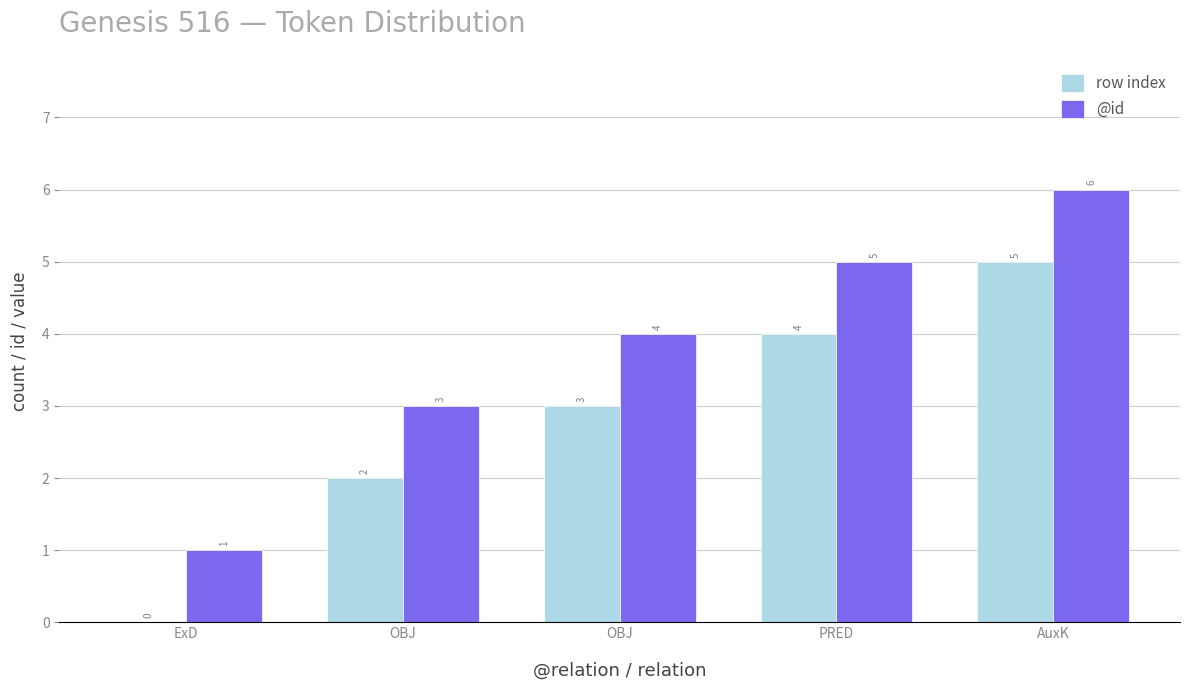

Count the number of categories in the chart.

5